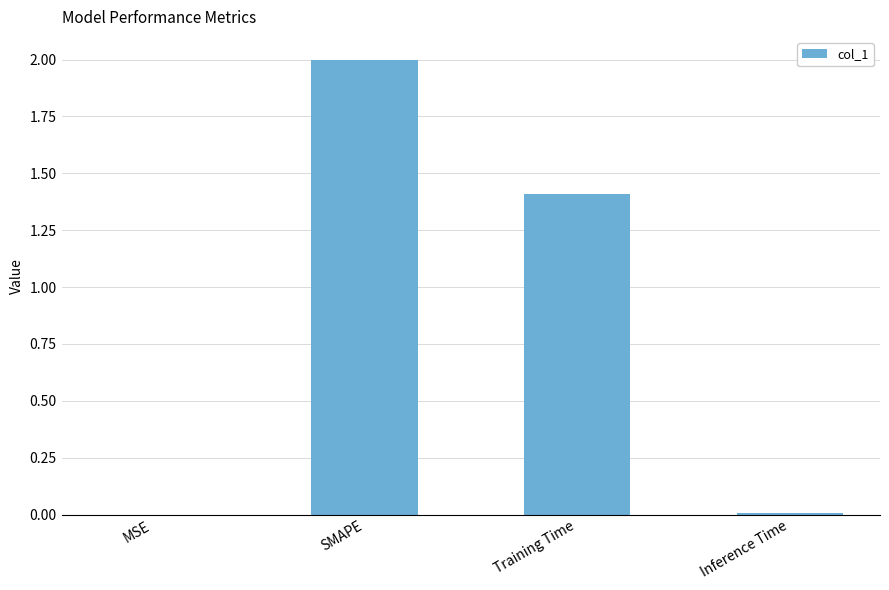

What is the approximate value at SMAPE?

2.0